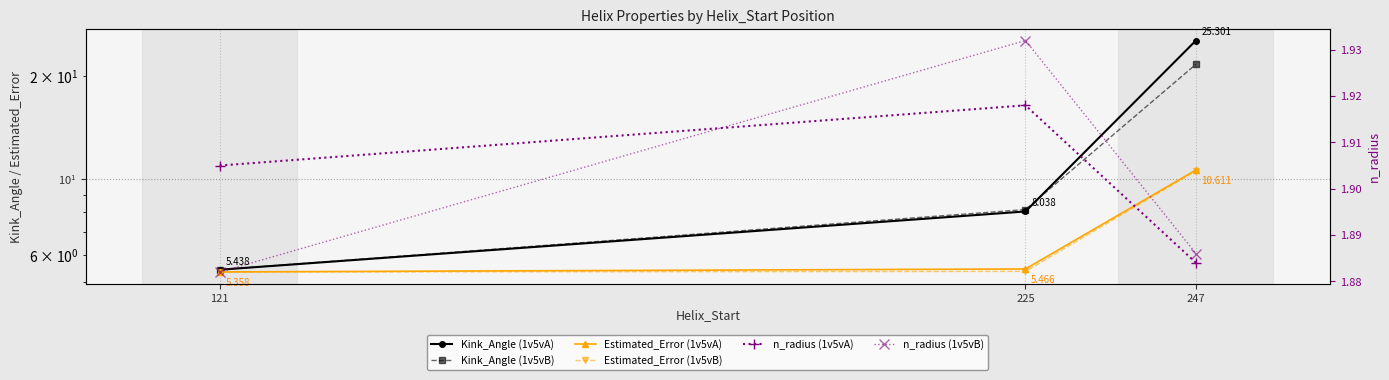

What is the maximum value for n_radius (1v5vA)?

1.9